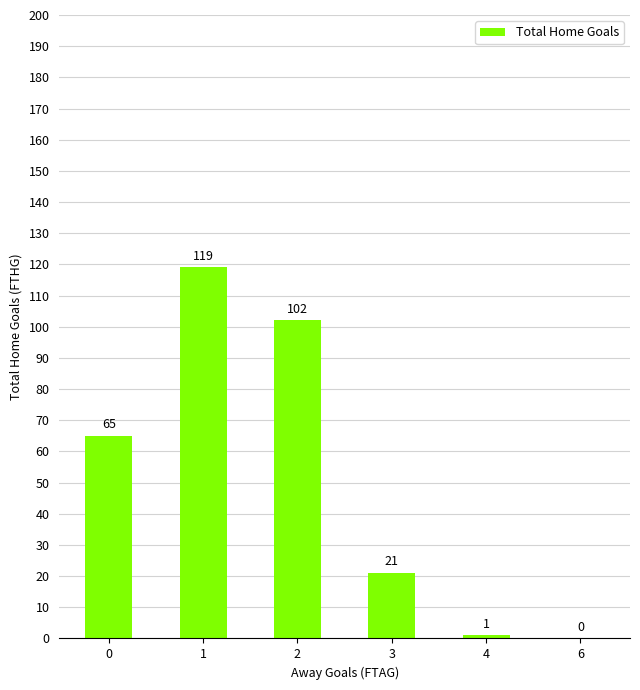

What is the sum of the values at 0 and 4?

66